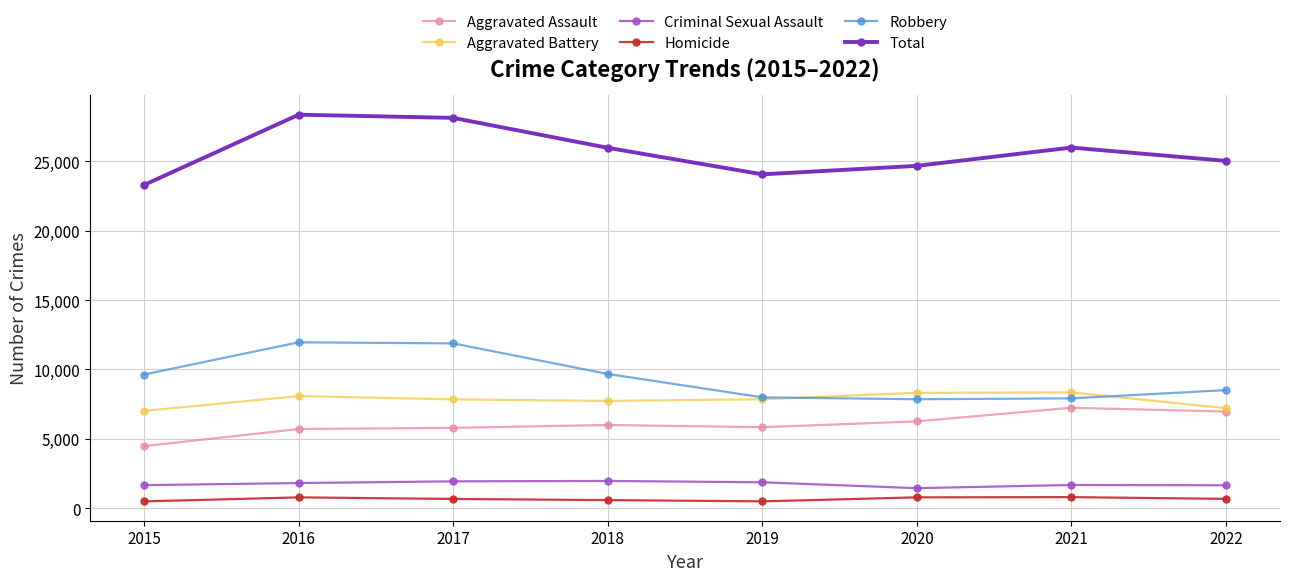

Rank the series at 2017 from highest to lowest value.

Total, Robbery, Aggravated Battery, Aggravated Assault, Criminal Sexual Assault, Homicide